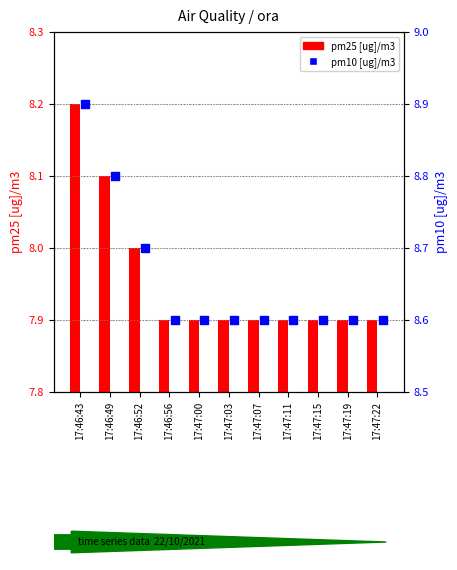

At how many categories does at least one series exceed 7?

11